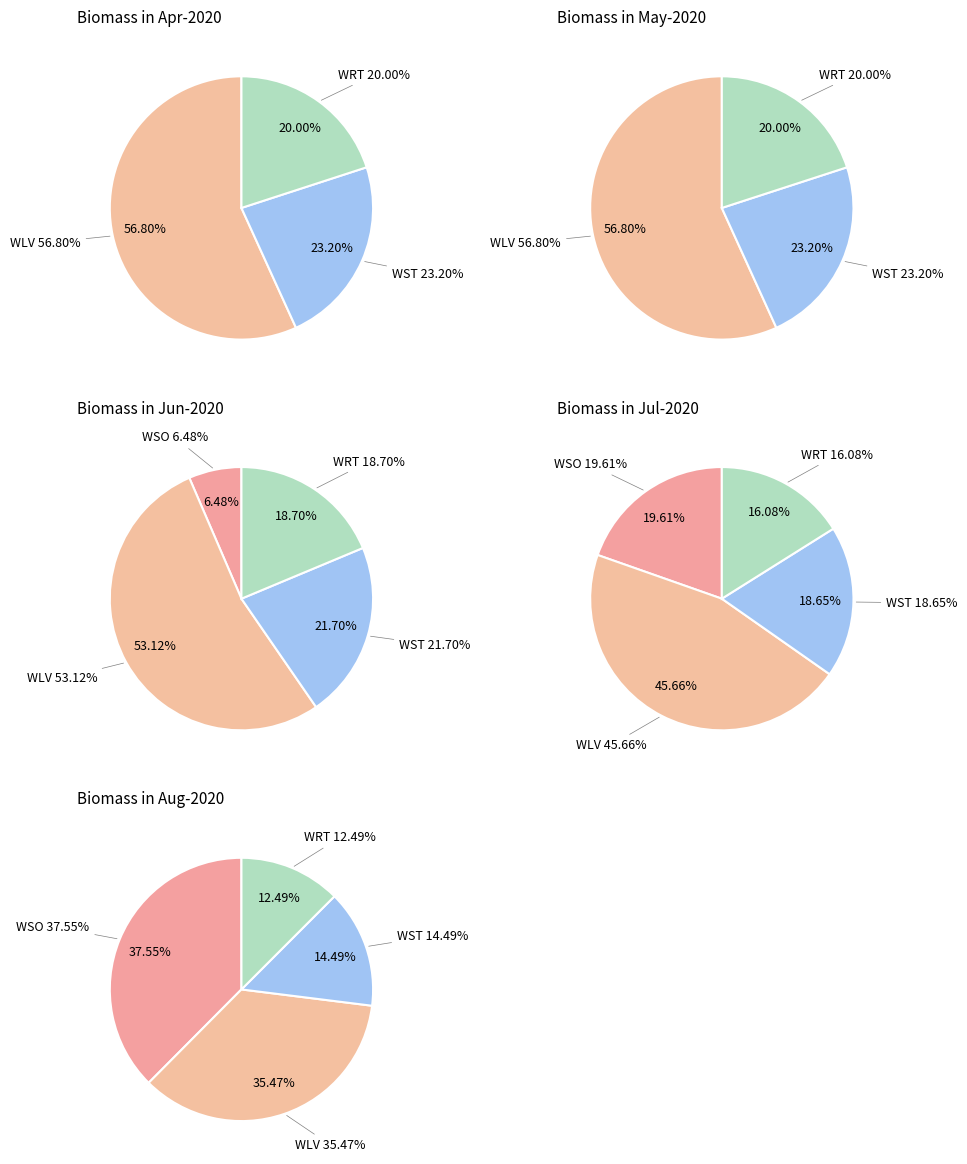

What is the largest slice in the pie chart?

WSO